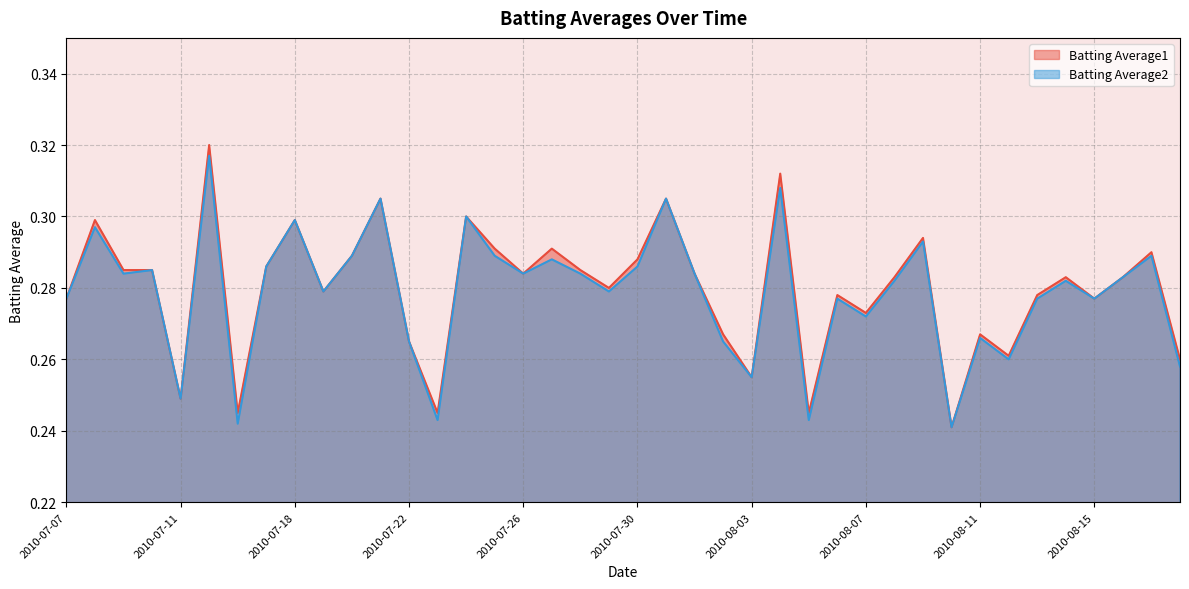

True or false: Batting Average1 and Batting Average2 intersect in this chart.

False